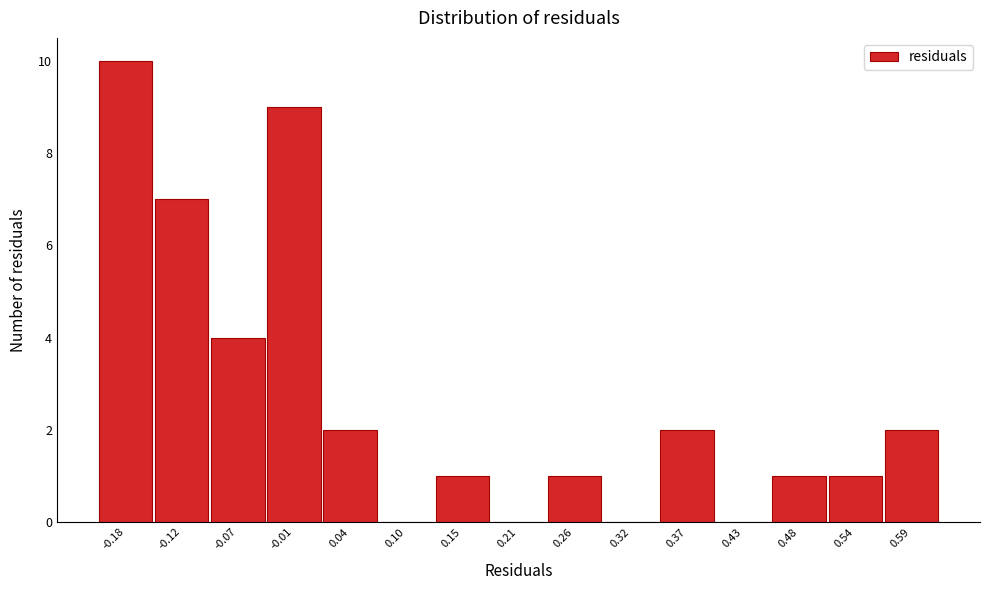

Reading left to right, transcribe all the data shown in this chart.

-0.18=10	-0.12=7	-0.07=4	-0.01=9	0.04=2	0.10=0	0.15=1	0.21=0	0.26=1	0.32=0	0.37=2	0.43=0	0.48=1	0.54=1	0.59=2